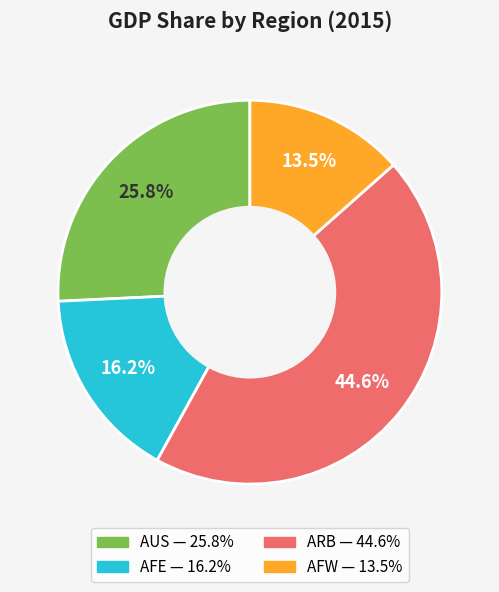

Does any single category account for the majority?

No